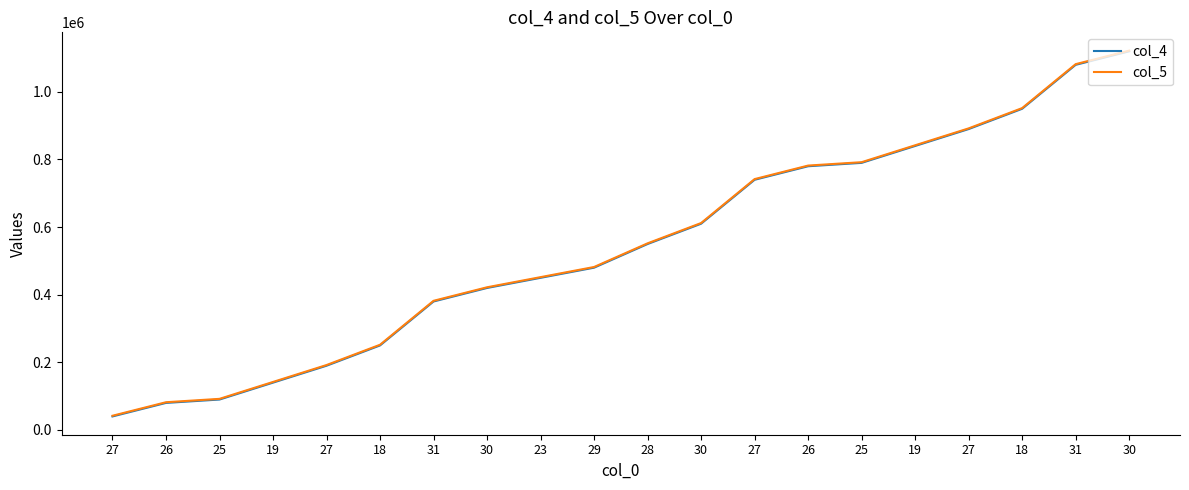

Which has a higher value, 28 or 27?

28